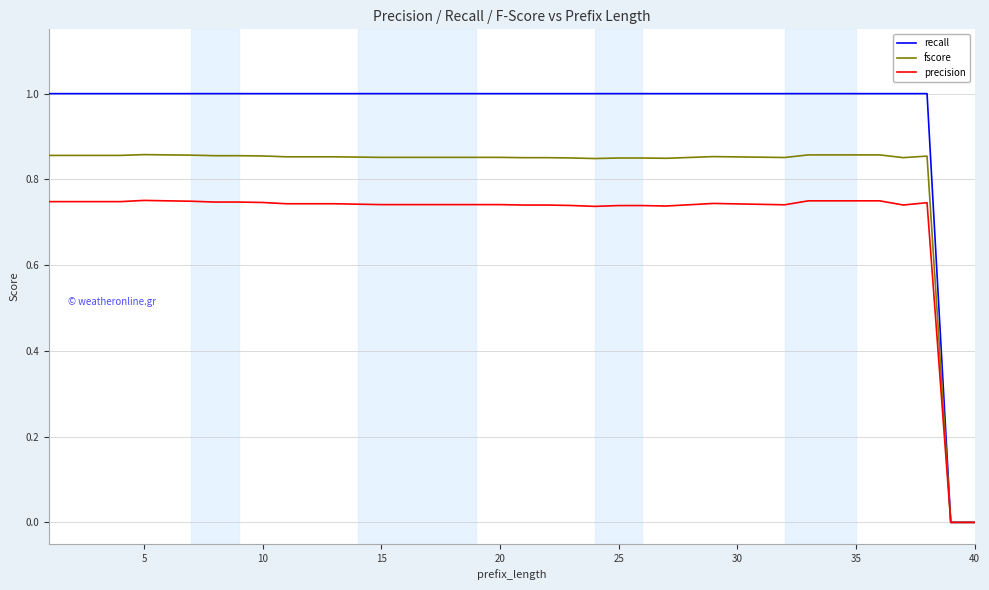

Which series has the widest spread of values?

recall